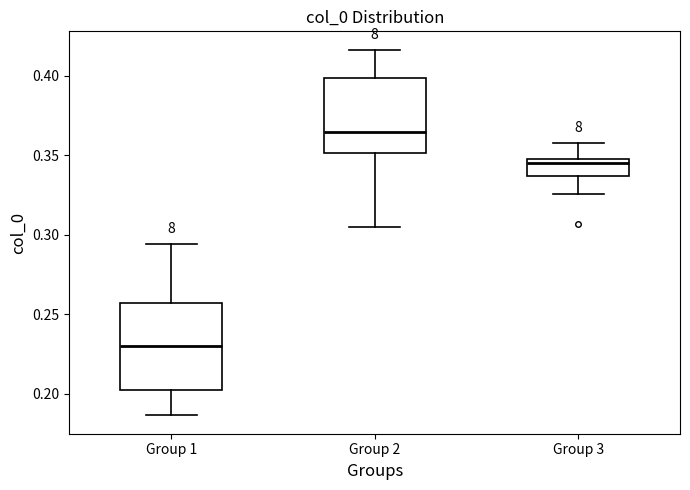

Comparing the boxes themselves (not the whiskers), which one is the tallest?

Group 1